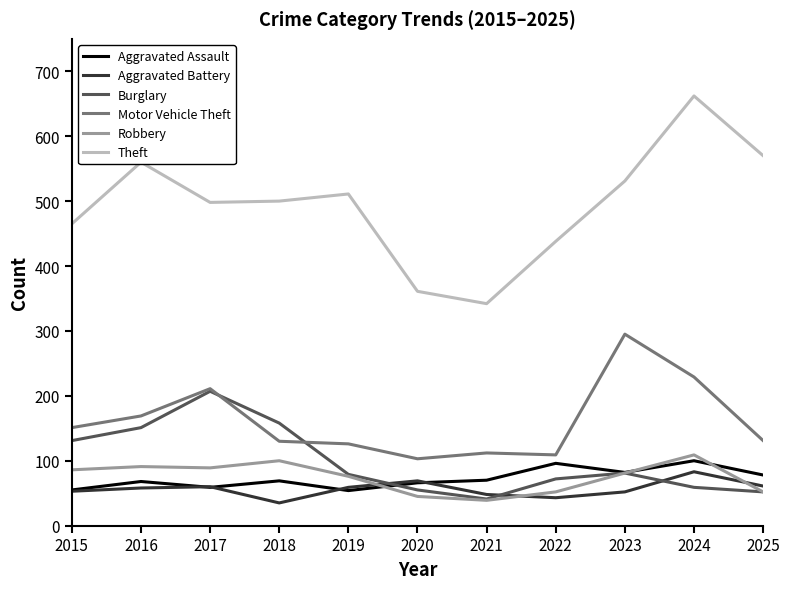

Read the Robbery value at 2021, to the nearest 5.

40